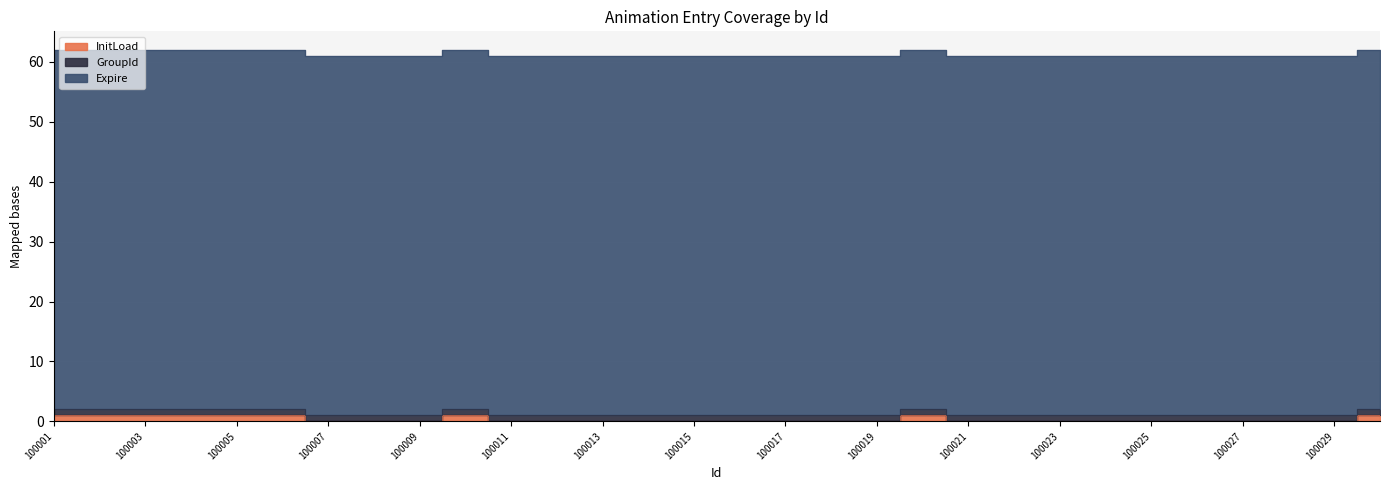

The value of InitLoad at 100004 is 0. True or false?

False